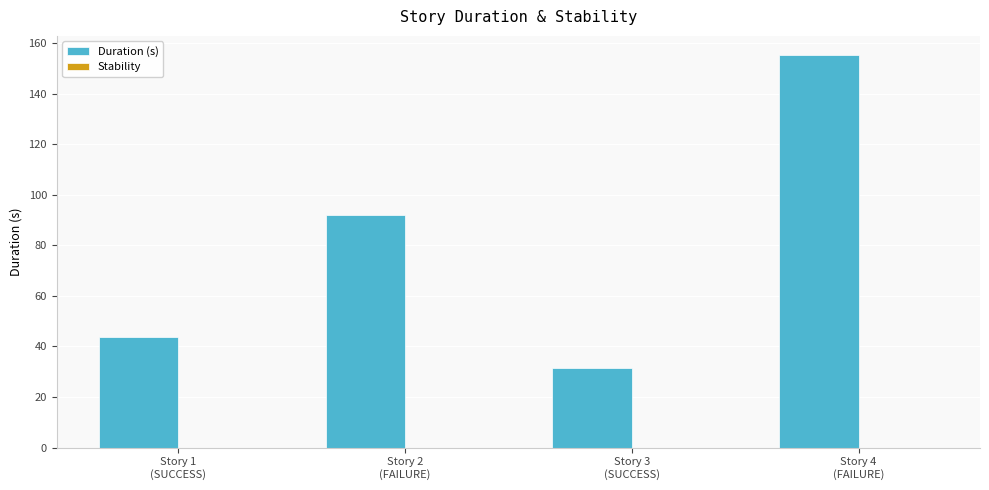

Are the bars grouped side by side (vs. stacked)?

No